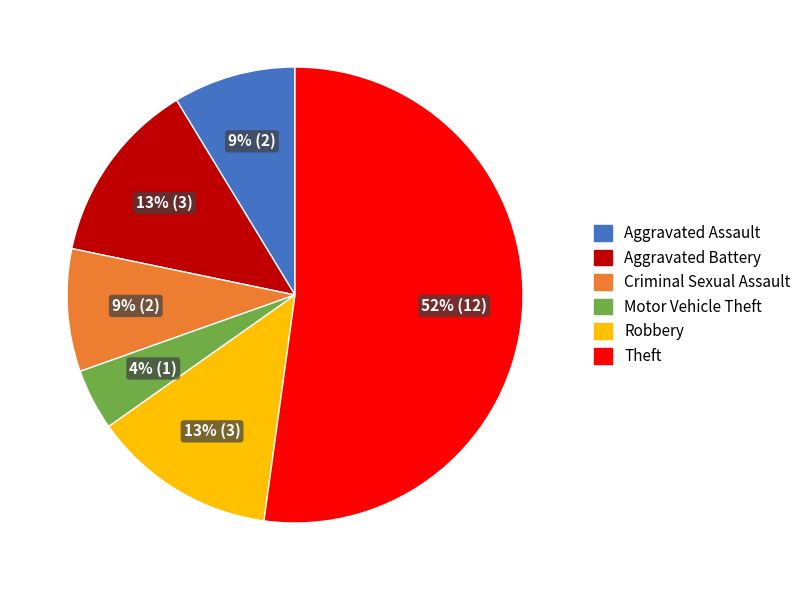

To the nearest percent, what is the combined percentage of Motor Vehicle Theft and Robbery?

17%